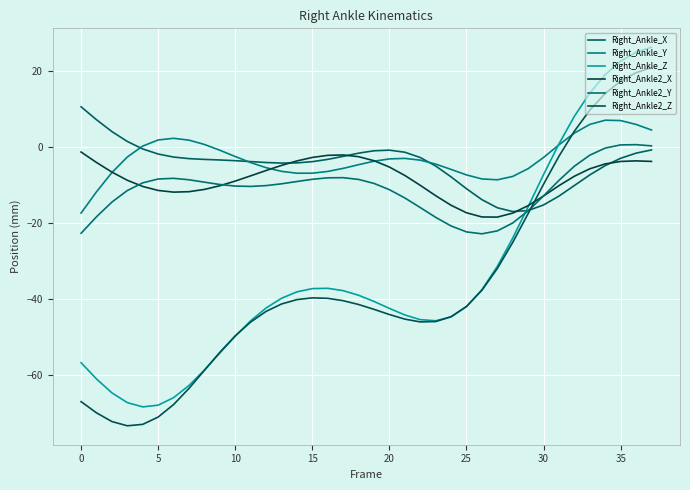

At which label does Right_Ankle2_X first exceed -7?

0